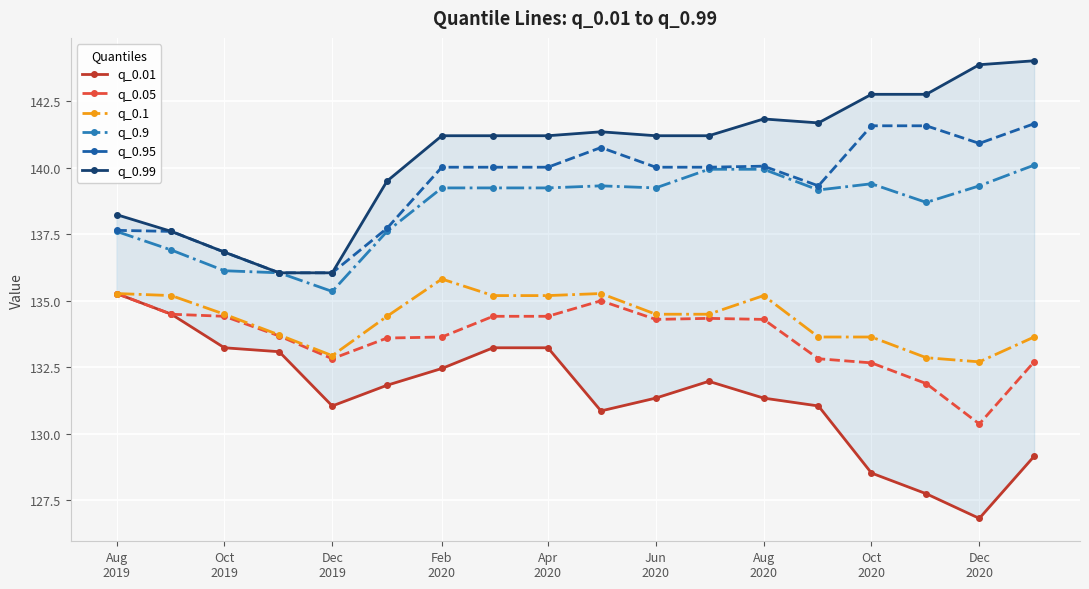

True or false: q_0.1 and q_0.9 intersect in this chart.

False